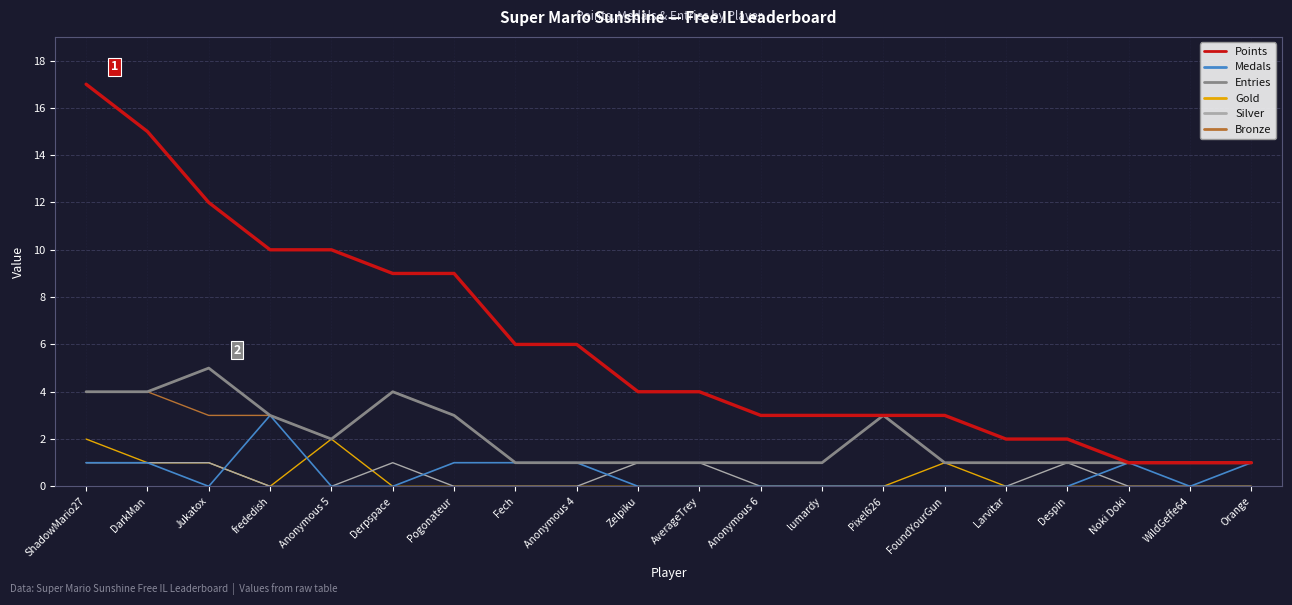

What is the highest value of the Bronze series?

4